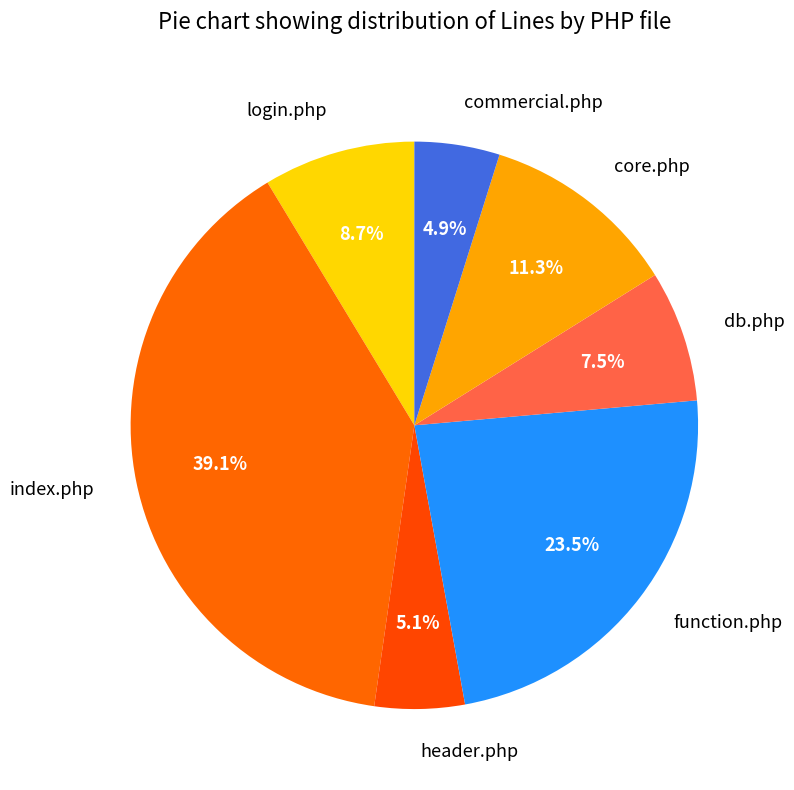

Is there any slice that represents more than half of the pie?

No